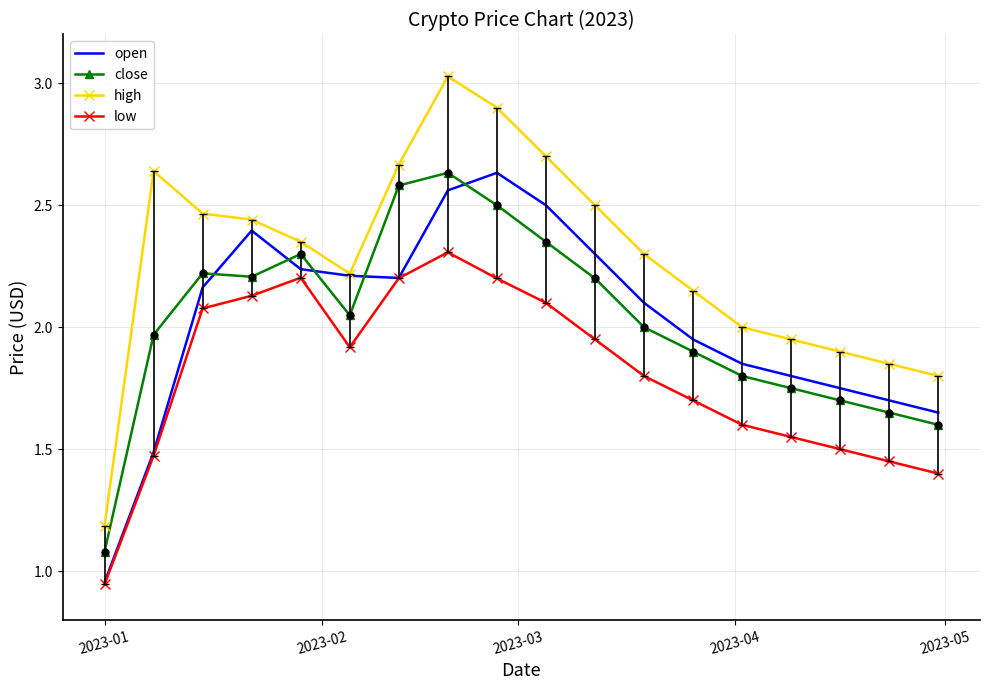

Which series has the widest spread of values?

high